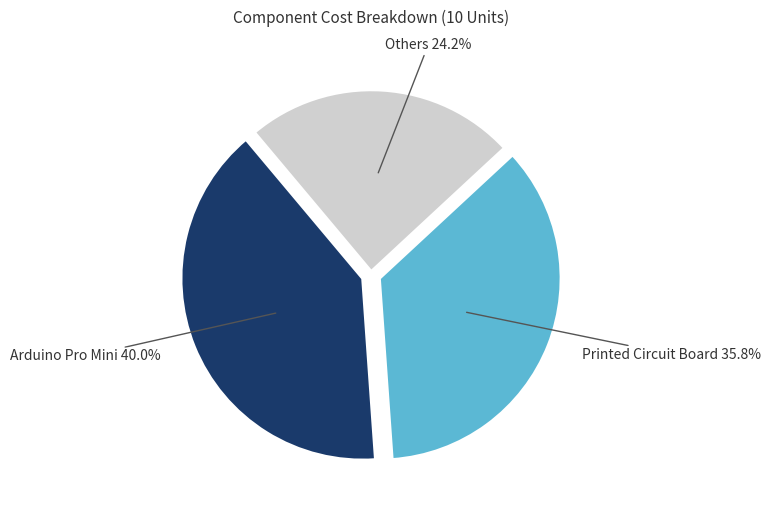

Does any single category account for the majority?

No